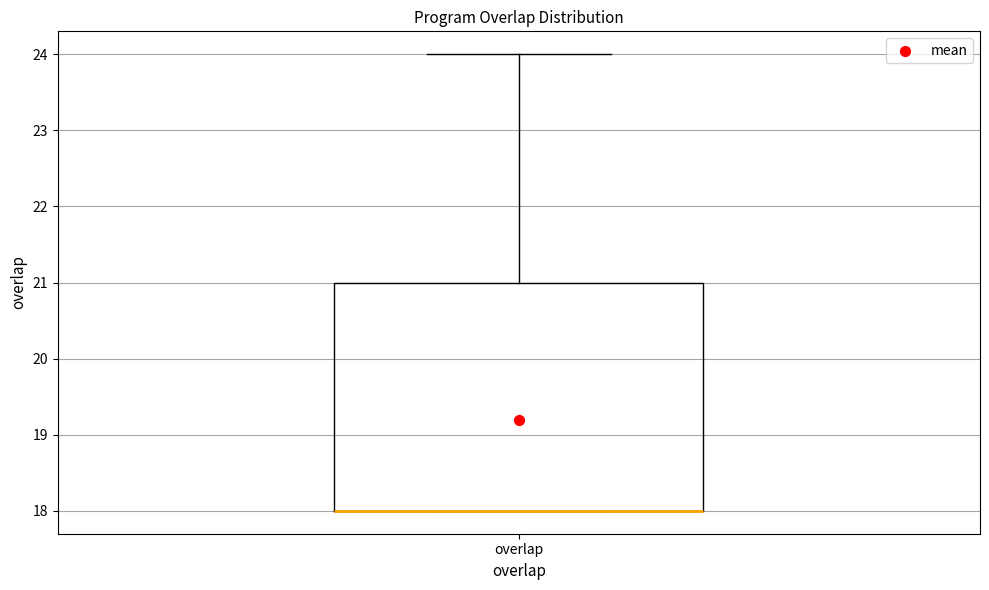

Transcribe this box plot: give where the median line is, the range the box spans, and where the two whiskers end, as read against the y-axis. The values are not printed on the chart, so give them approximately, as read against the axis.

median 18 (drawn on the box's lower edge), box 18 to 21, whiskers 18 to 24